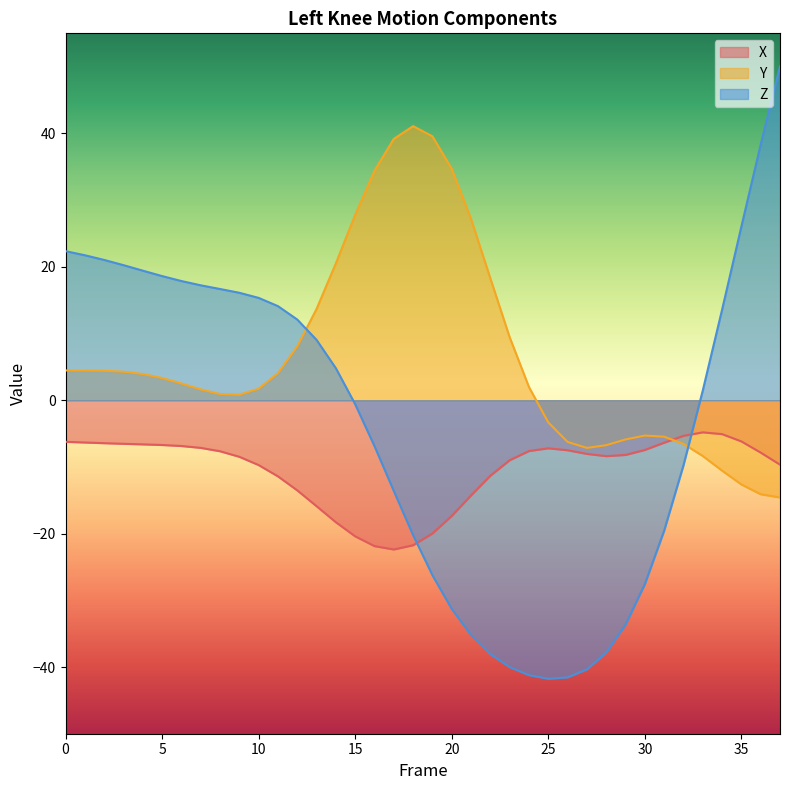

Which series has the largest total across all categories?

Y